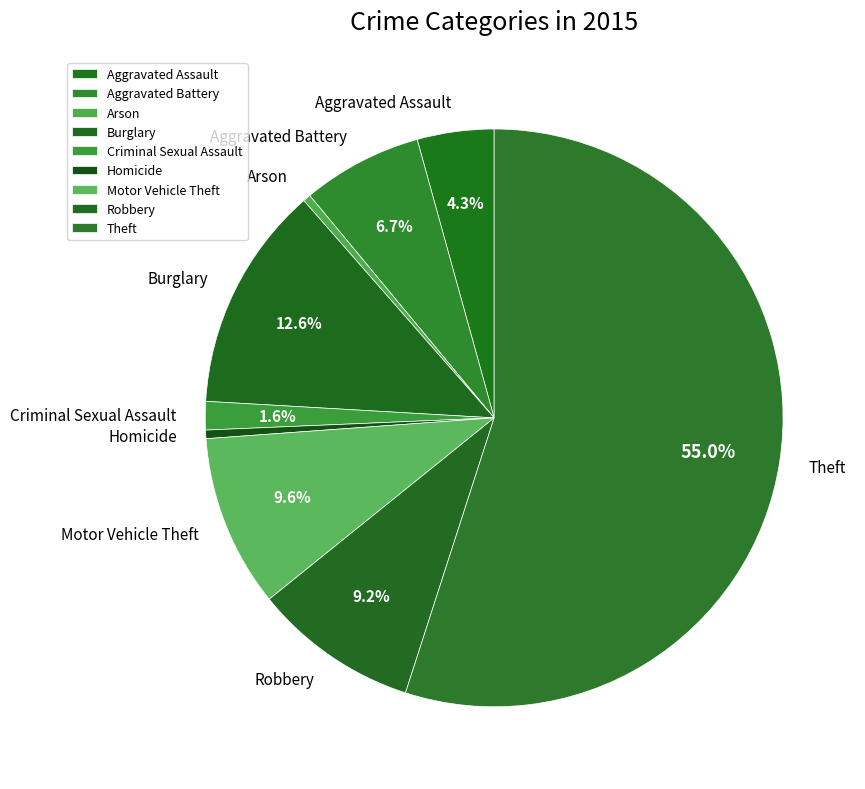

Which slice is the largest?

Theft